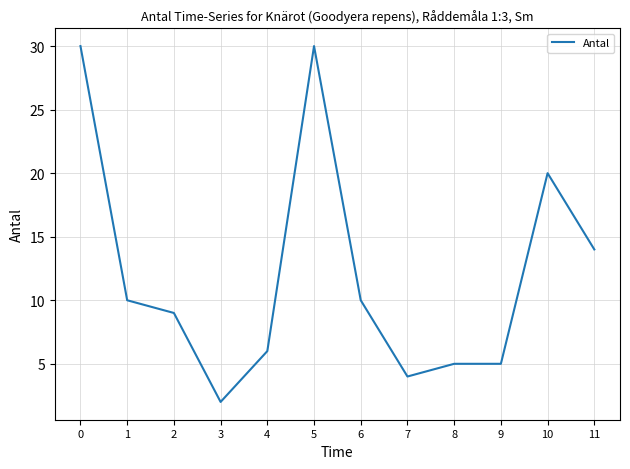

What is the greatest value displayed?

30